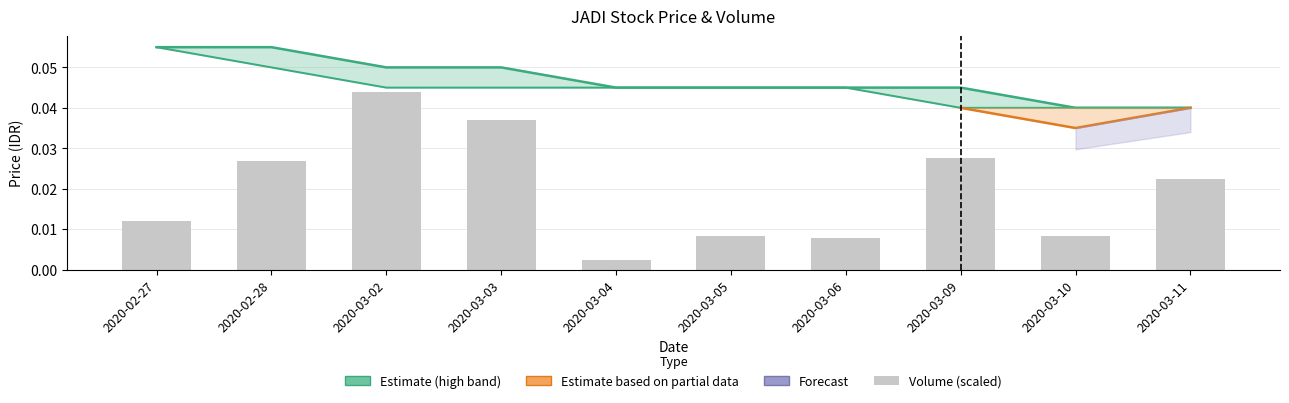

At how many categories does at least one series exceed 0?

10